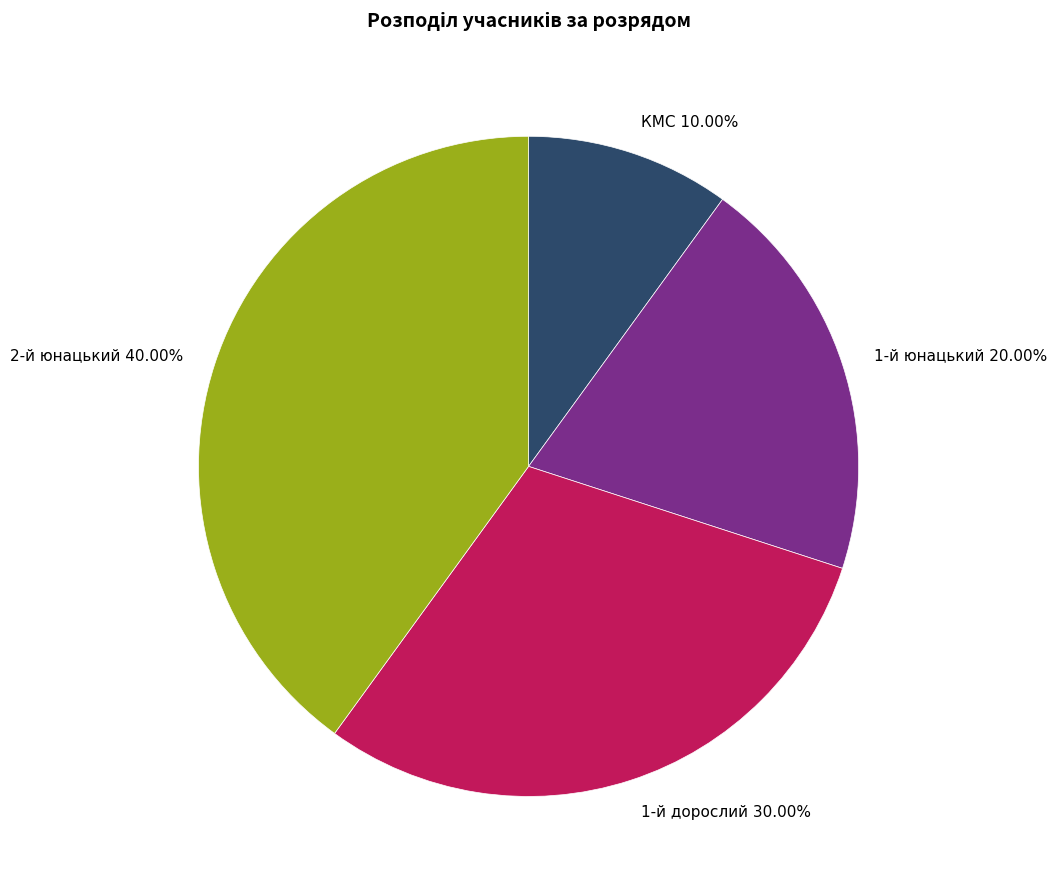

Rank the categories by value from lowest to highest.

КМС, 1-й юнацький, 1-й дорослий, 2-й юнацький